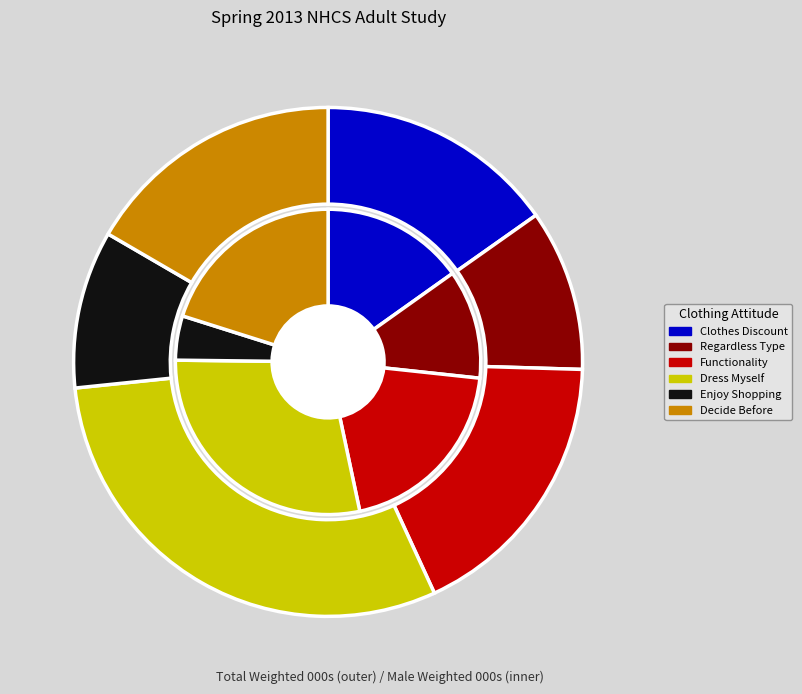

To the nearest percent, what is the combined percentage of FUNCTIONALITY IS THE MOST IMPORTANT FACTOR and I DECIDE WHAT I WANT BEFORE I GO SHOPPING?

34%